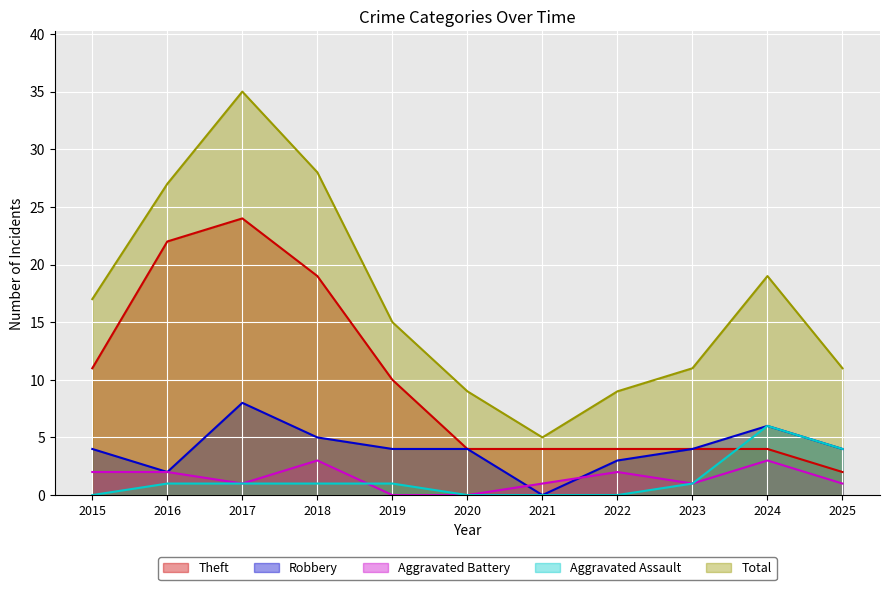

True or false: Total and Aggravated Assault cross at least once.

False